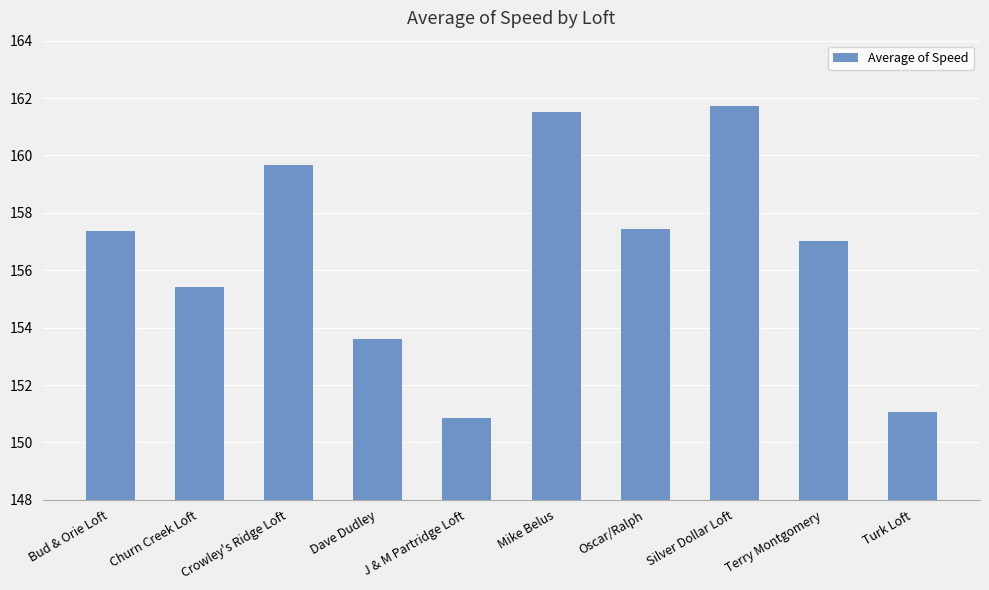

What is the maximum value shown in the chart?

161.7